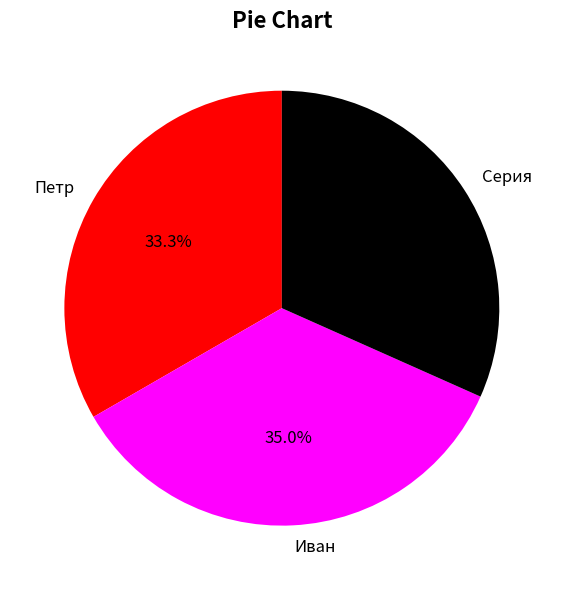

To the nearest percent, what percentage of the pie is Иван?

35%